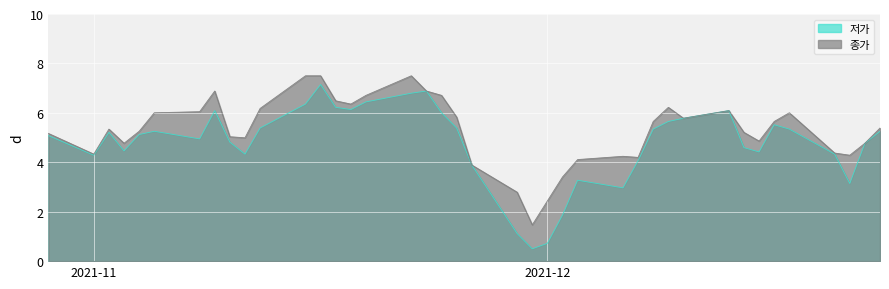

At which category does the chart reach its peak across all series?

2021-11-15